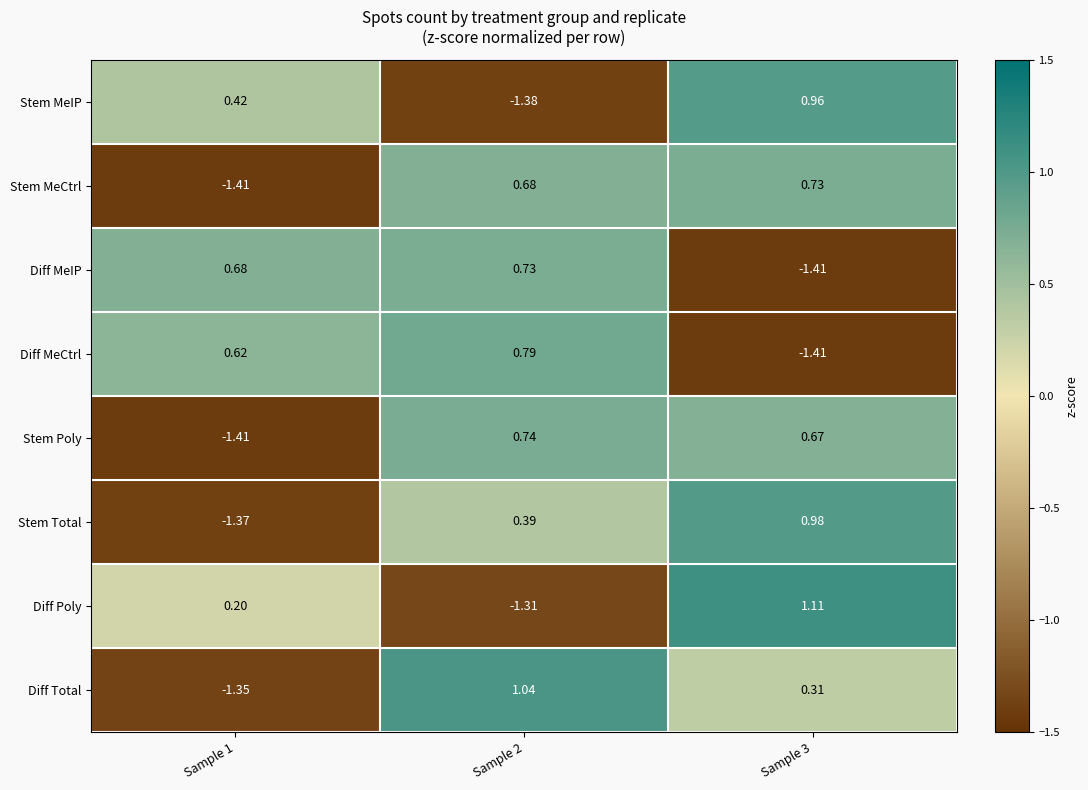

What is the difference between the highest and lowest values at Sample 3?

2.5